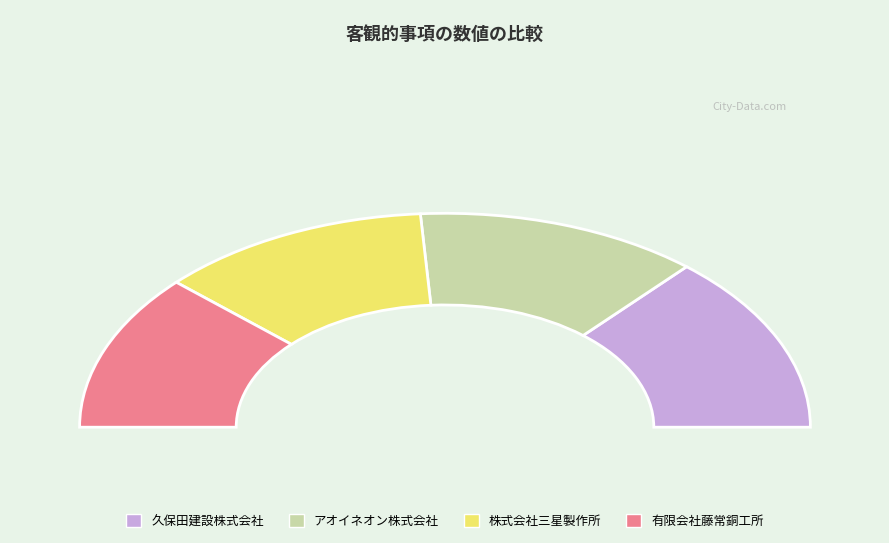

Which has a higher value, 久保田建設株式会社 or 有限会社藤常銅工所?

久保田建設株式会社